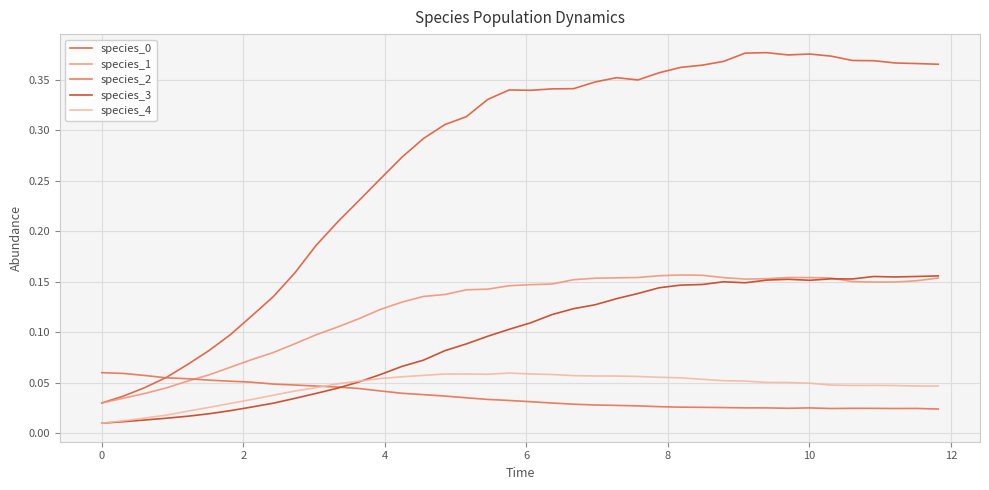

True or false: species_4 and species_1 intersect in this chart.

False